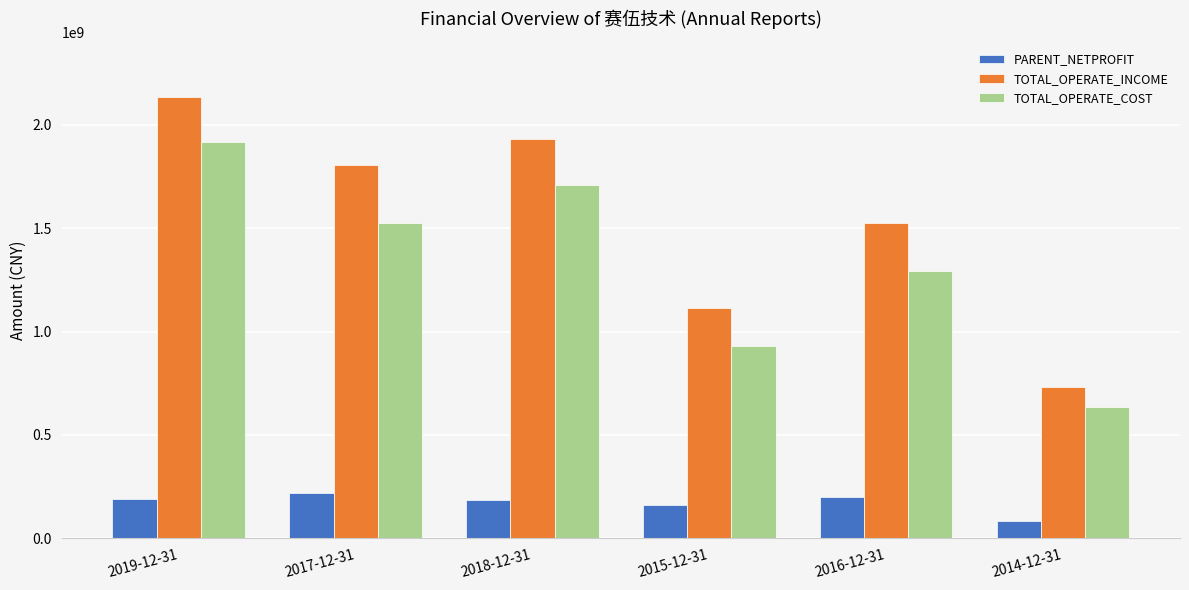

How many bars are there in total?

18